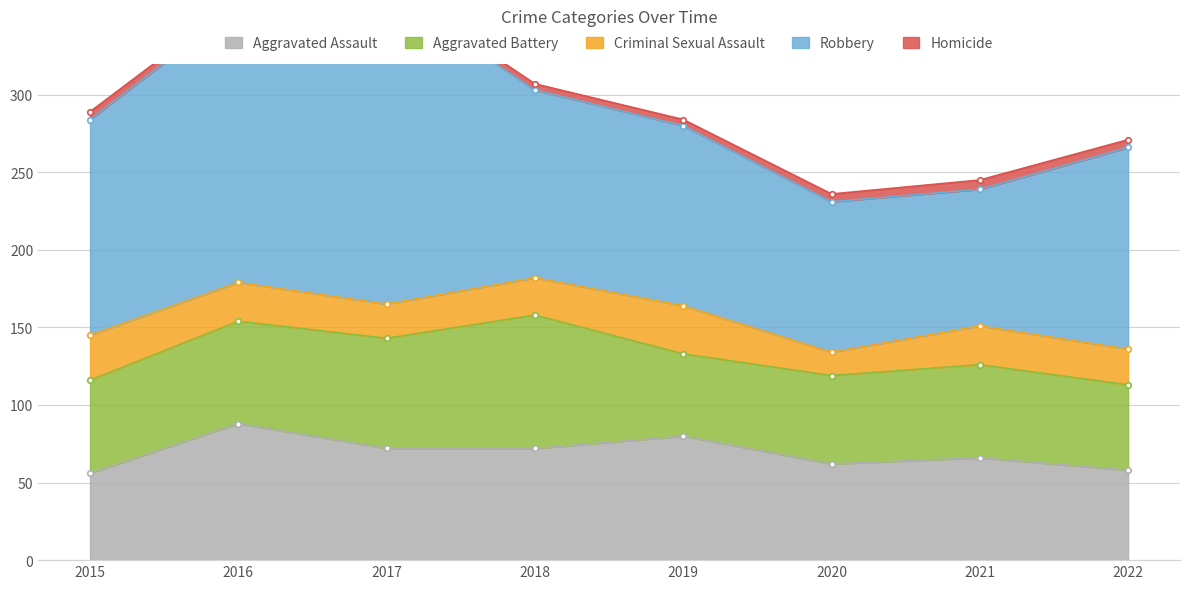

At 2018, list the series in order from largest to smallest.

Robbery, Aggravated Battery, Aggravated Assault, Criminal Sexual Assault, Homicide